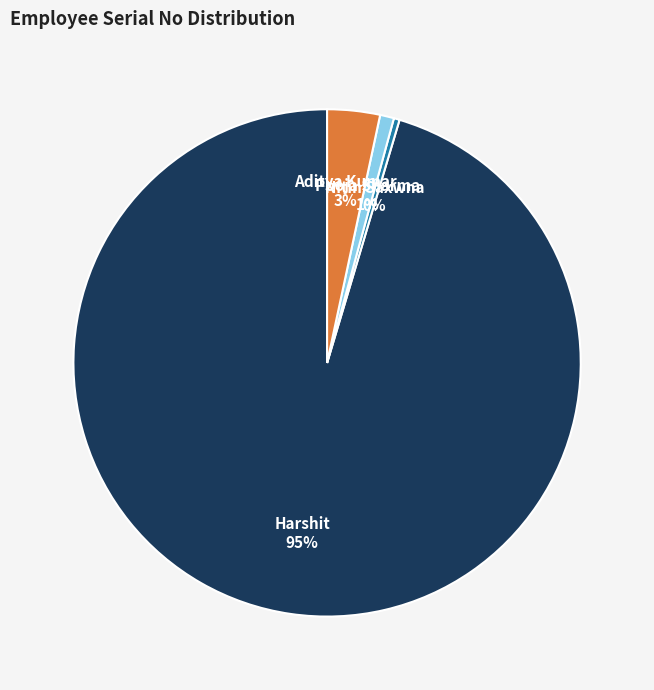

What percentage is the Aditya Kumar slice, to the nearest percent?

3%